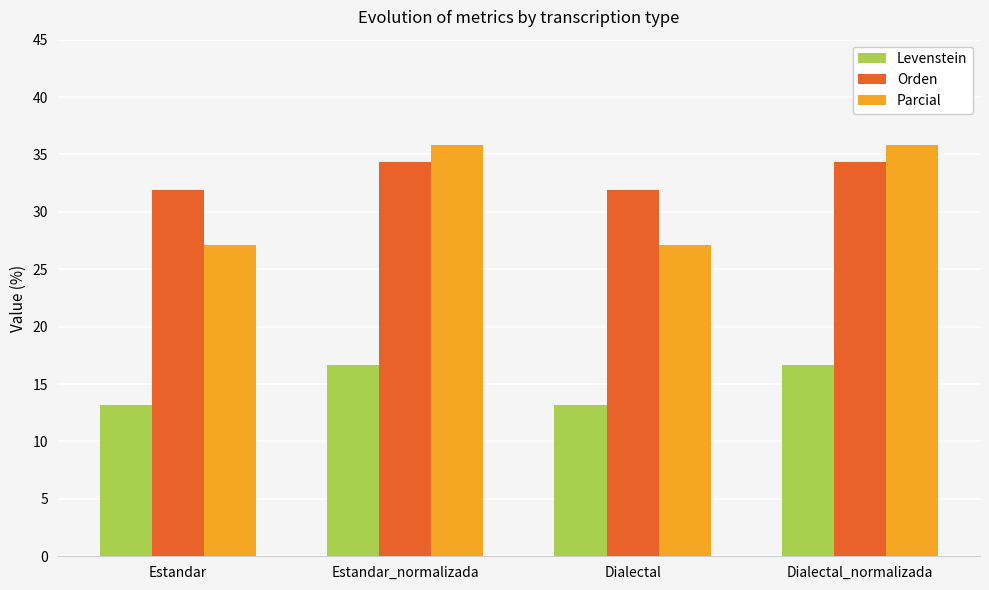

True or false: Orden has a value of 11.0 at Estandar_normalizada.

False